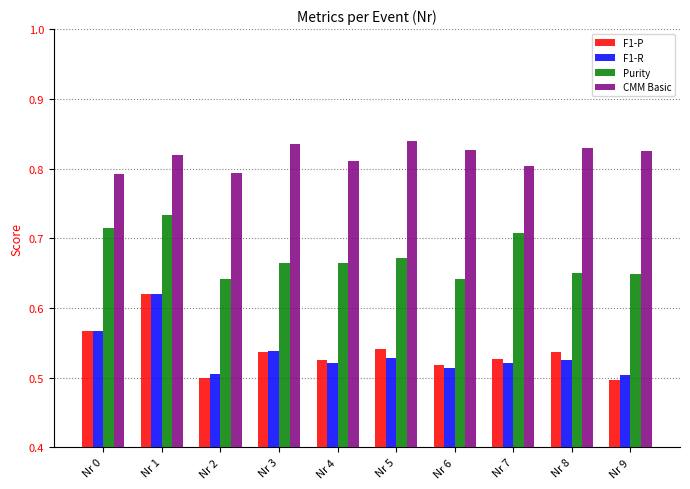

Which series changed the most between Nr 0 and Nr 4?

Purity